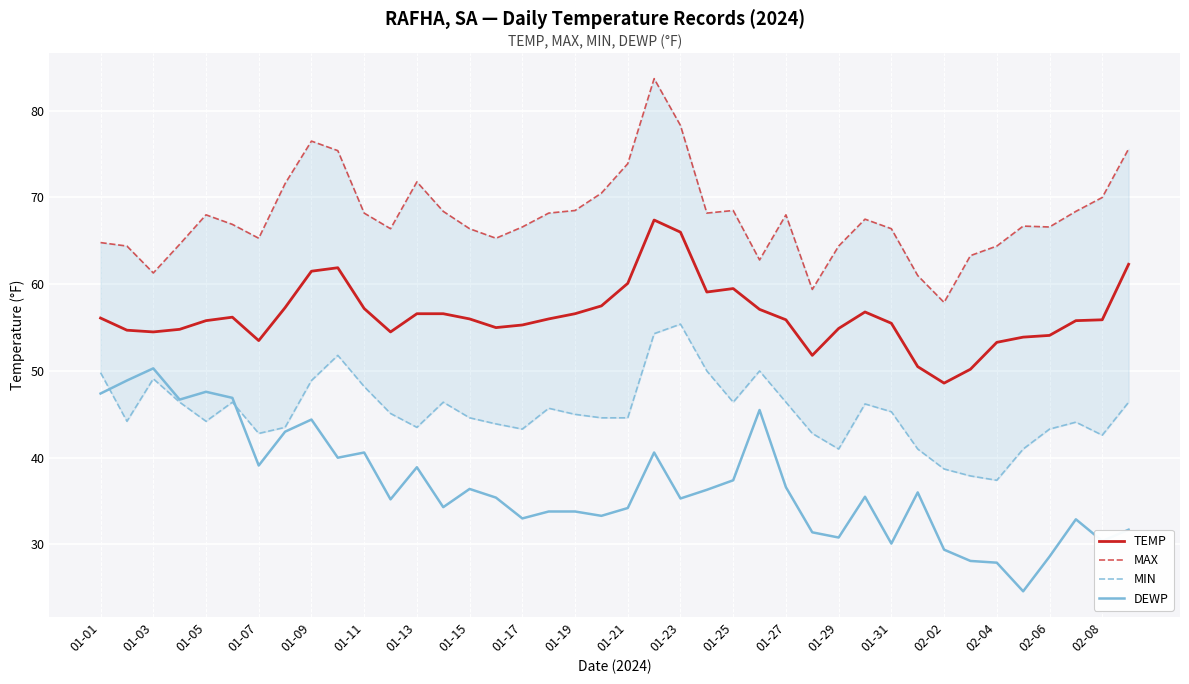

Which series has the widest spread of values?

MAX